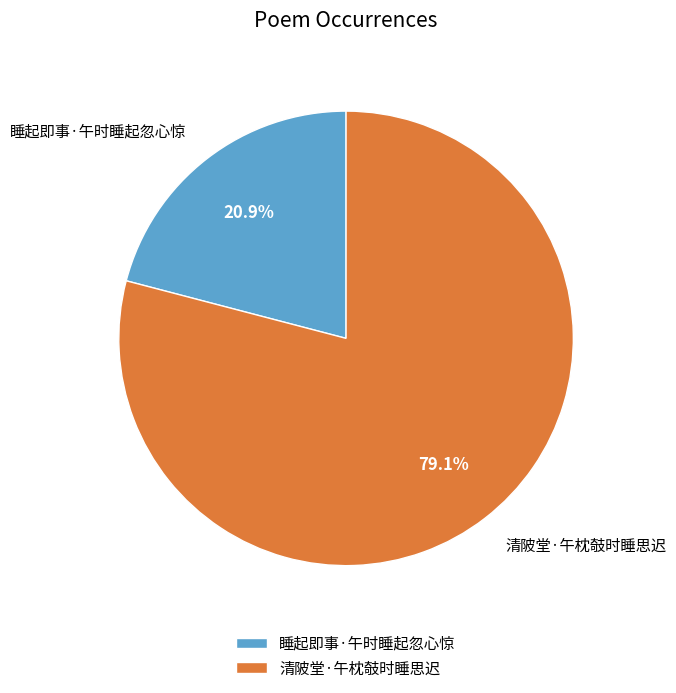

What is the ratio of the value at 清陂堂·午枕攲时睡思迟 to the value at 睡起即事·午时睡起忽心惊?

3.8